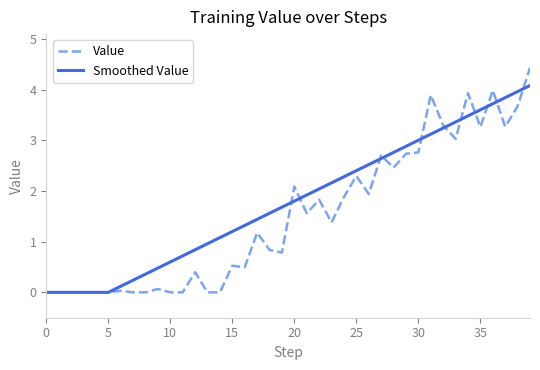

Rank the series by their maximum value, from lowest to highest.

Smoothed Value, Value